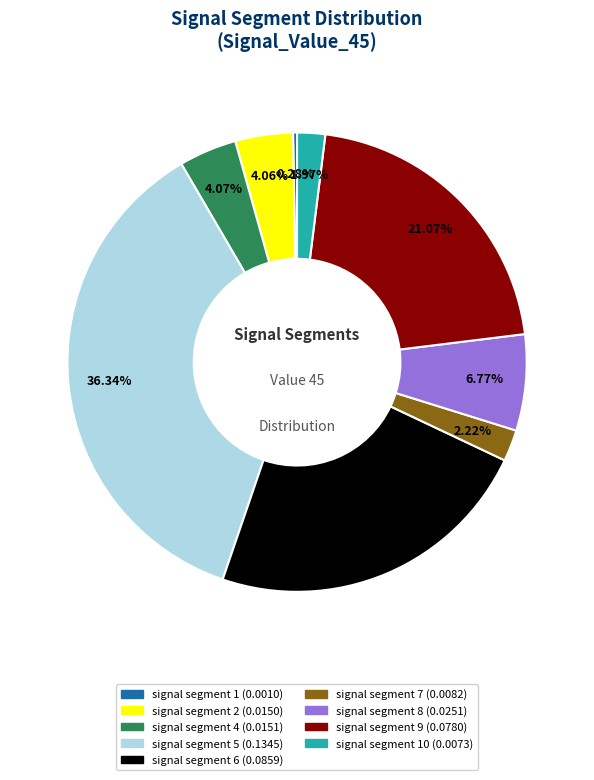

Does any single category account for the majority?

No